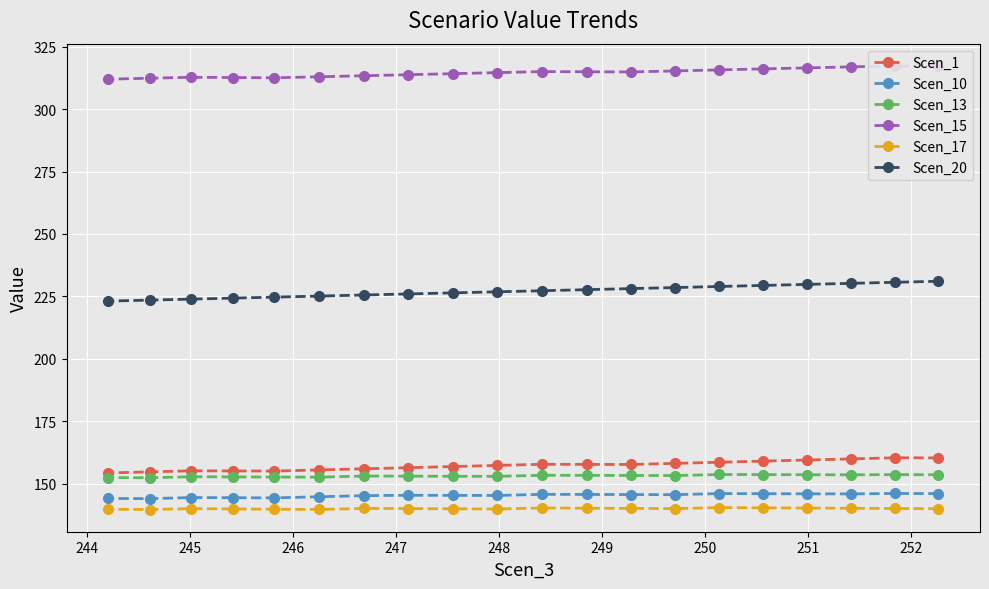

What is the minimum value for Scen_13?

152.4